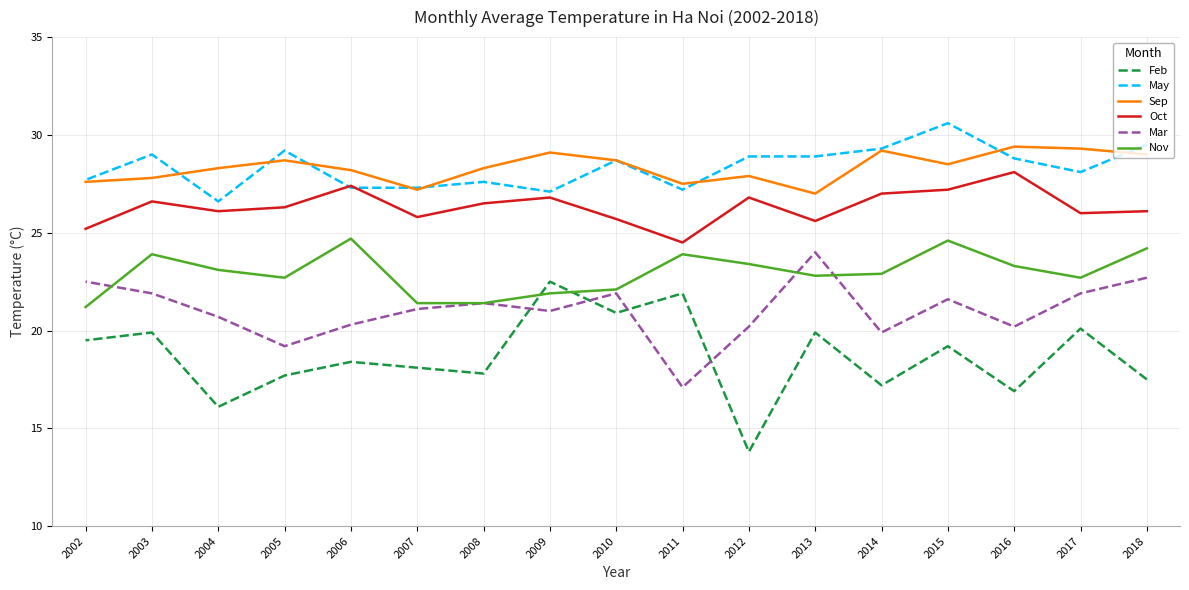

Read the Oct value at 2006.

27.4